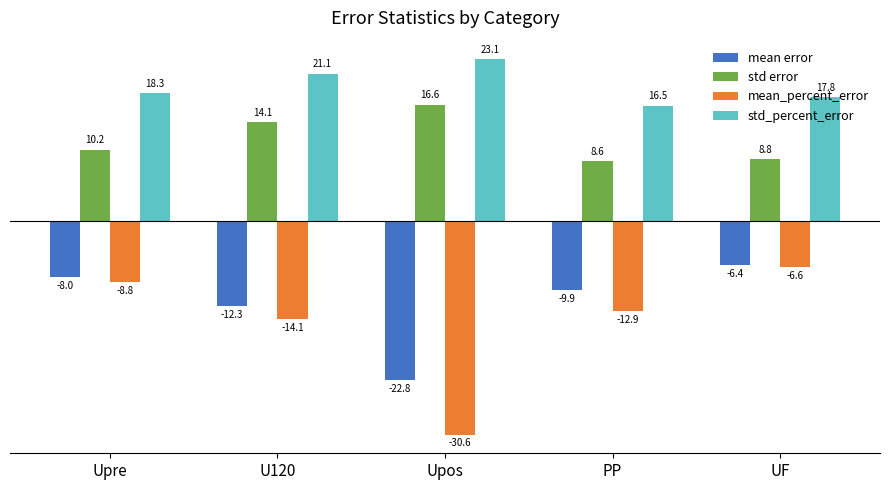

What is the maximum value shown in the chart?

23.1